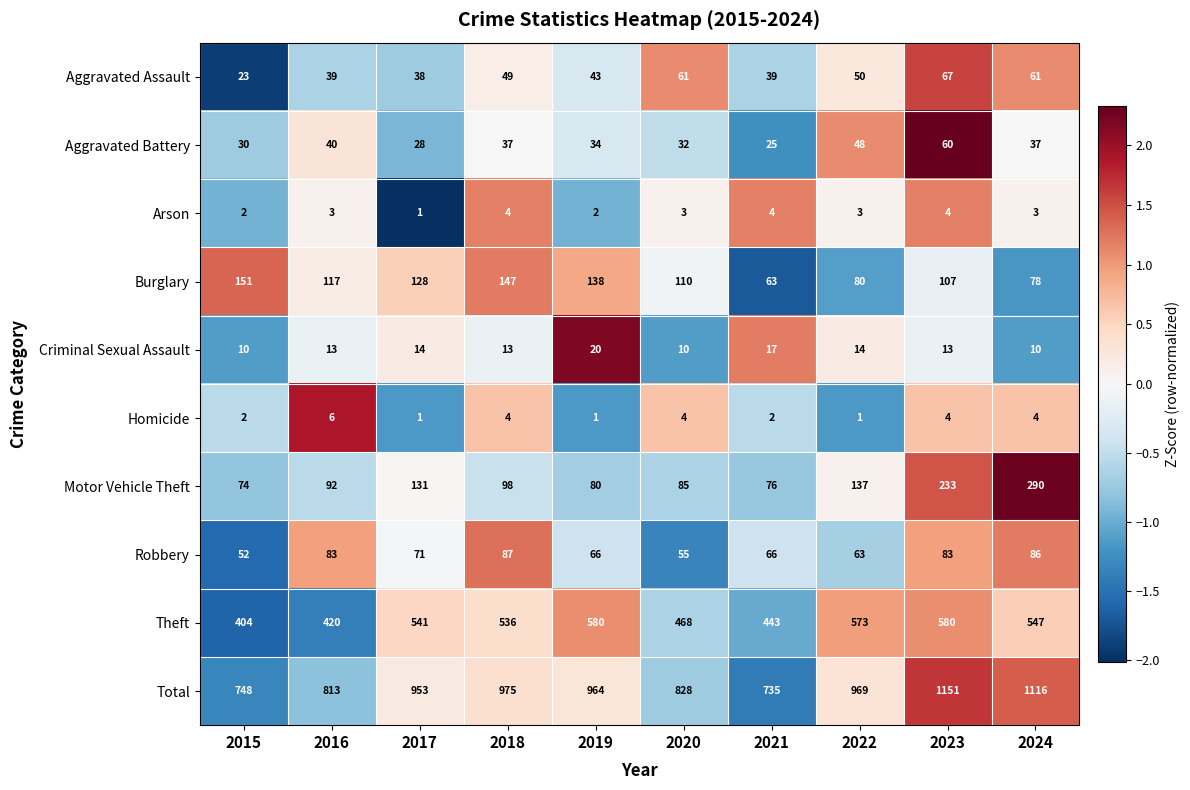

What is the maximum value for Robbery?

87